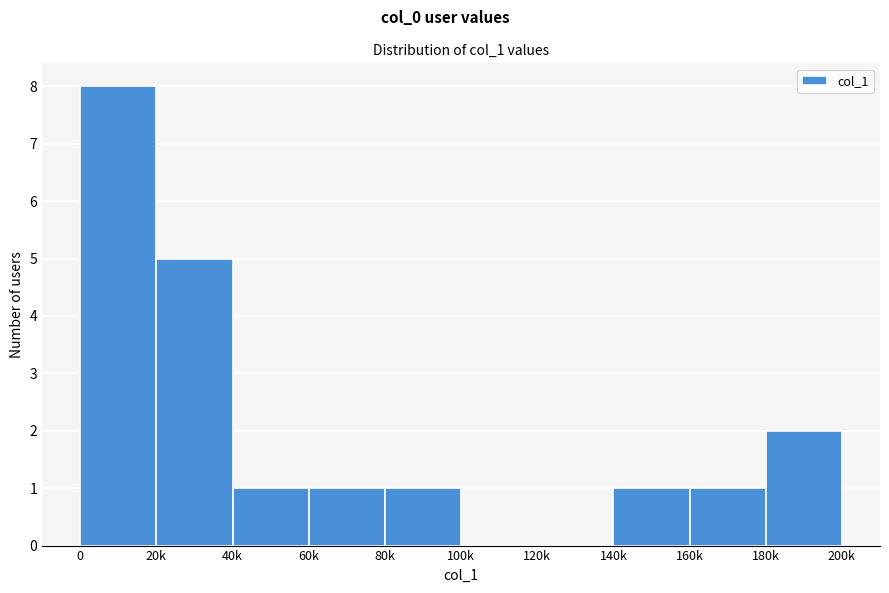

Reading left to right, transcribe all the data shown in this chart.

0=8	20k=5	40k=1	60k=1	80k=1	100k=0	120k=0	140k=1	160k=1	180k=2